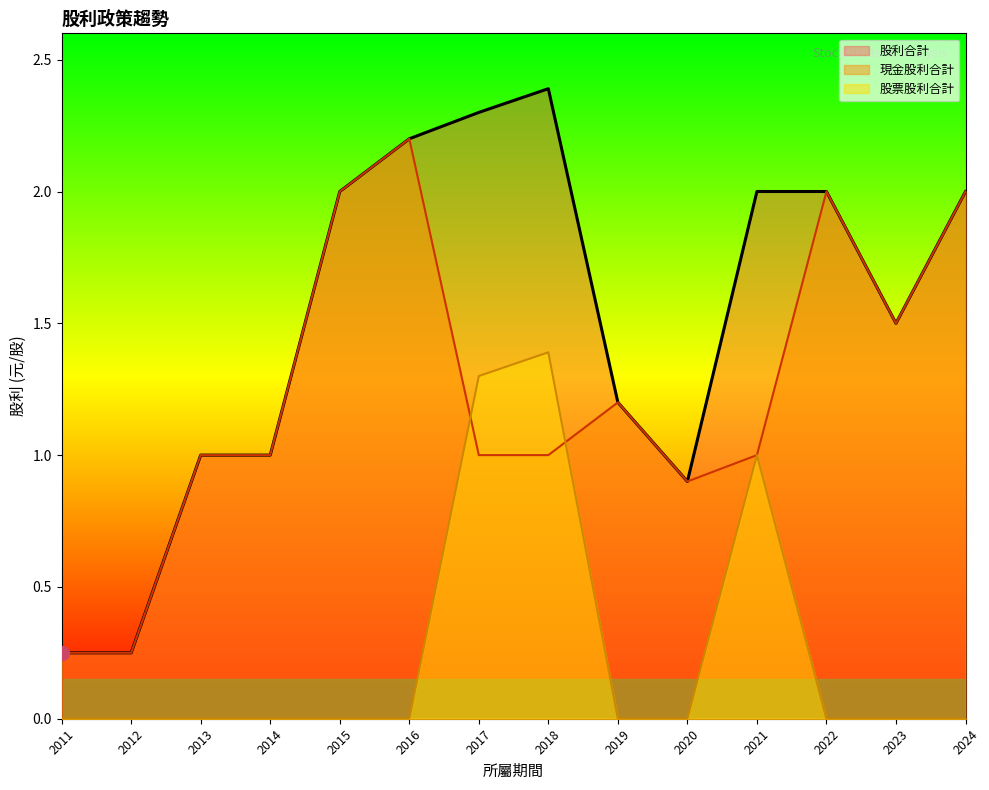

Which series has the largest total across all categories?

股利合計